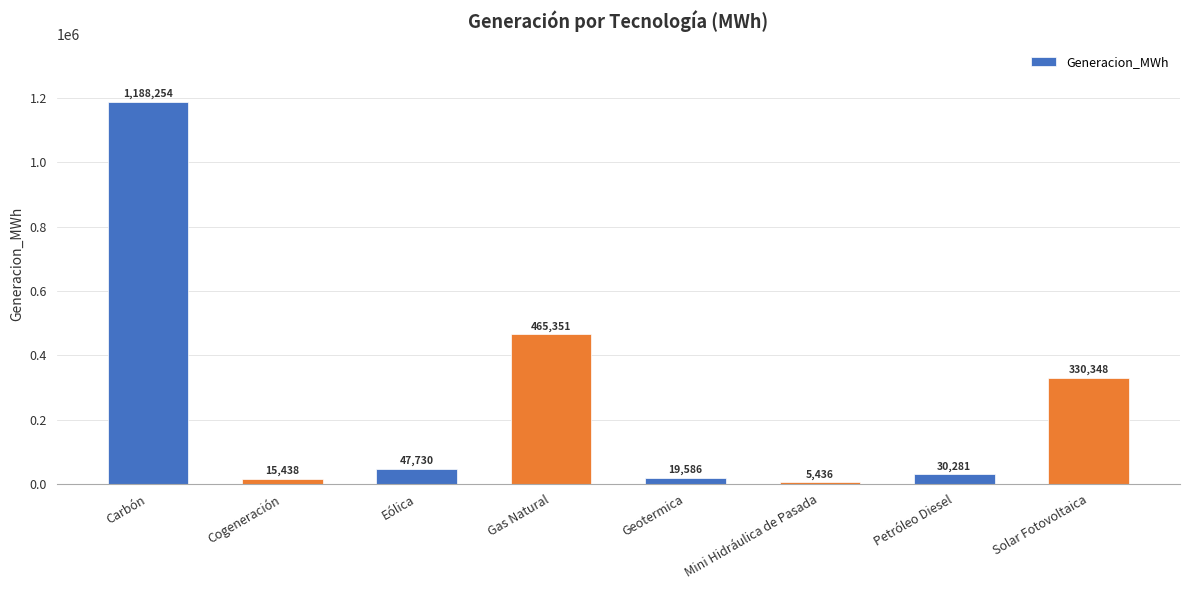

List the labels in order of value, smallest first.

Mini Hidráulica de Pasada, Cogeneración, Geotermica, Petróleo Diesel, Eólica, Solar Fotovoltaica, Gas Natural, Carbón